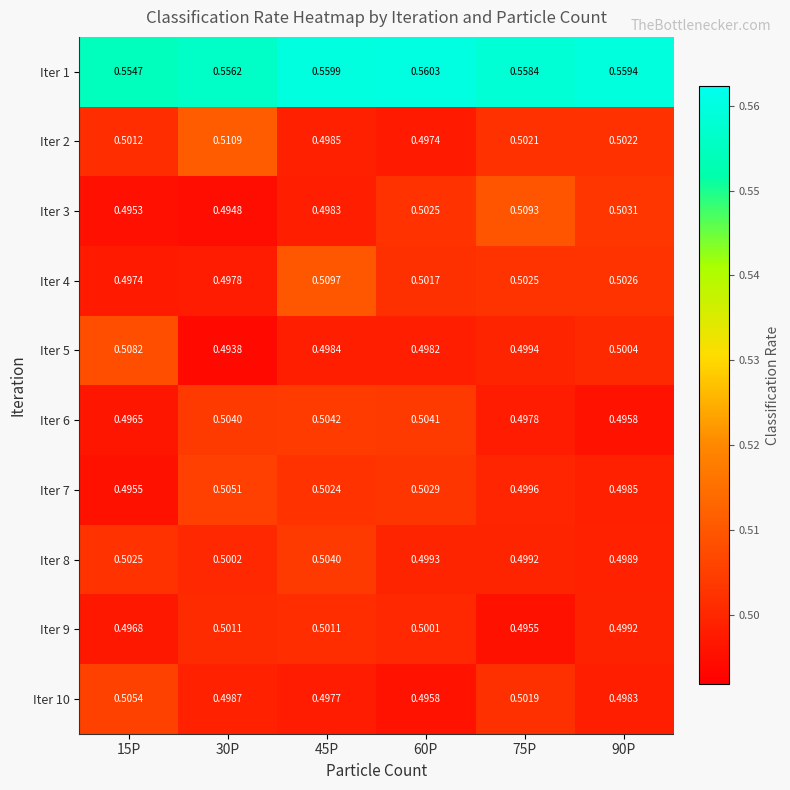

Is the value of Iter 10 at 15P greater than the value of Iter 4 at 45P?

No